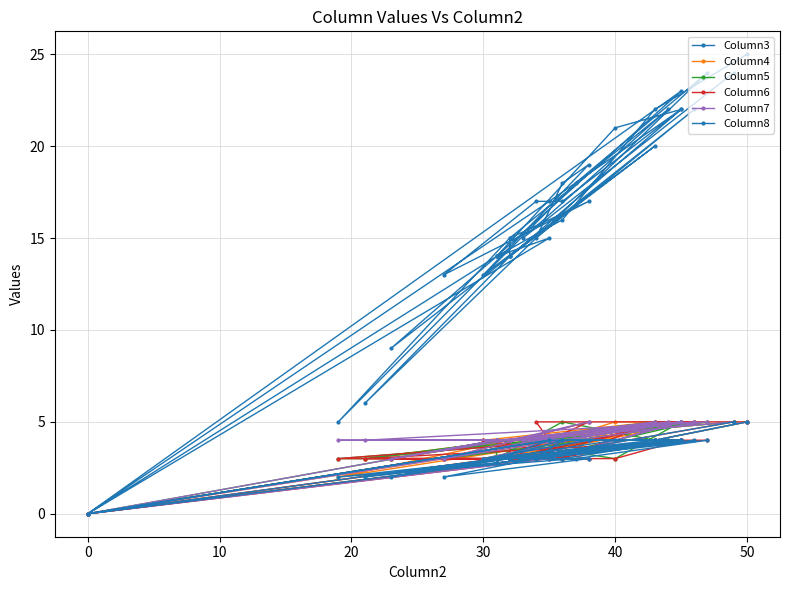

Reading left to right, what are all the values shown in this chart?

Column3: 25	22	16	14	14	15	0	23	14	0	17	22	14	20	13	19	18	15	22	14	15	5	18	24	6	14	9	14	21	22	17	17	13	17	15	22	15	24
Column4: 5	4	4	4	3	4	0	5	3	0	4	5	3	5	4	4	4	4	5	3	4	2	4	5	3	4	3	3	5	5	4	3	3	4	4	4	4	5
Column5: 5	4	5	3	4	4	0	4	4	0	4	5	4	5	3	4	3	3	5	4	3	3	4	5	3	4	3	4	3	5	4	4	3	4	3	4	4	5
Column6: 5	5	3	3	3	4	0	4	3	0	3	4	4	4	4	3	3	5	5	4	3	3	4	4	3	3	3	3	3	4	4	3	3	5	3	5	3	5
Column7: 5	4	4	4	4	4	0	5	4	0	3	5	4	5	3	4	4	4	5	4	4	4	4	5	4	4	3	4	4	5	4	4	3	5	4	5	4	5
Column8: 5	4	4	3	3	4	0	4	3	0	4	4	3	4	3	4	4	3	4	3	3	2	3	4	2	3	2	3	4	4	3	3	2	3	3	4	3	5